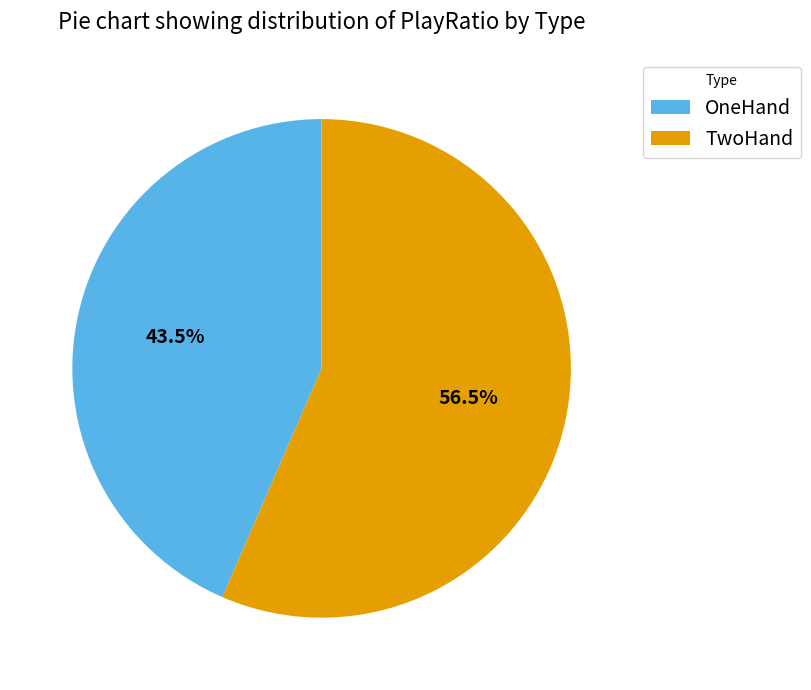

Which slice is the smallest?

OneHand